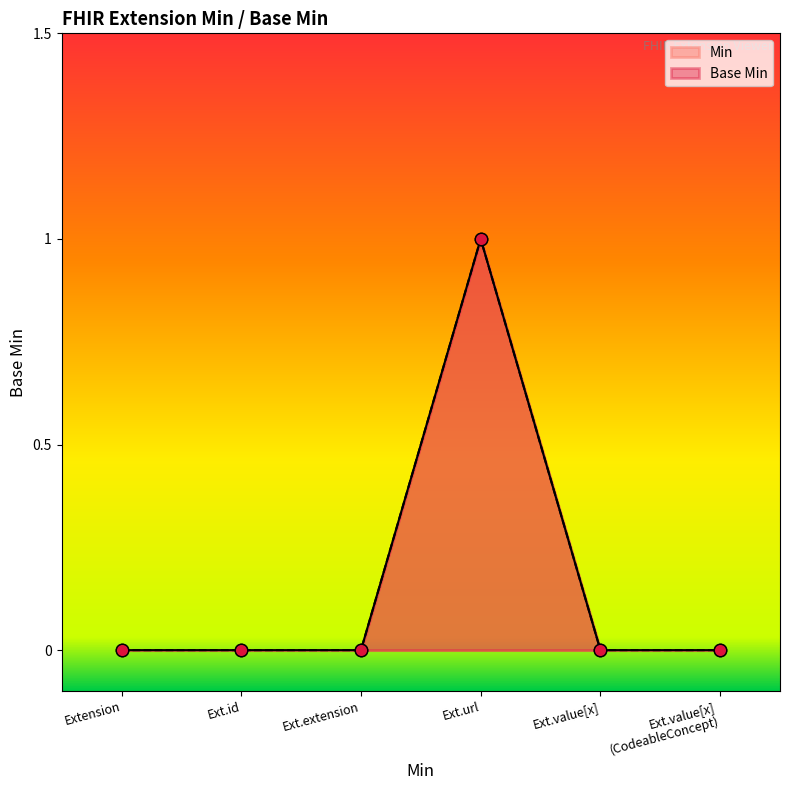

Which series has the largest total across all categories?

Base Min